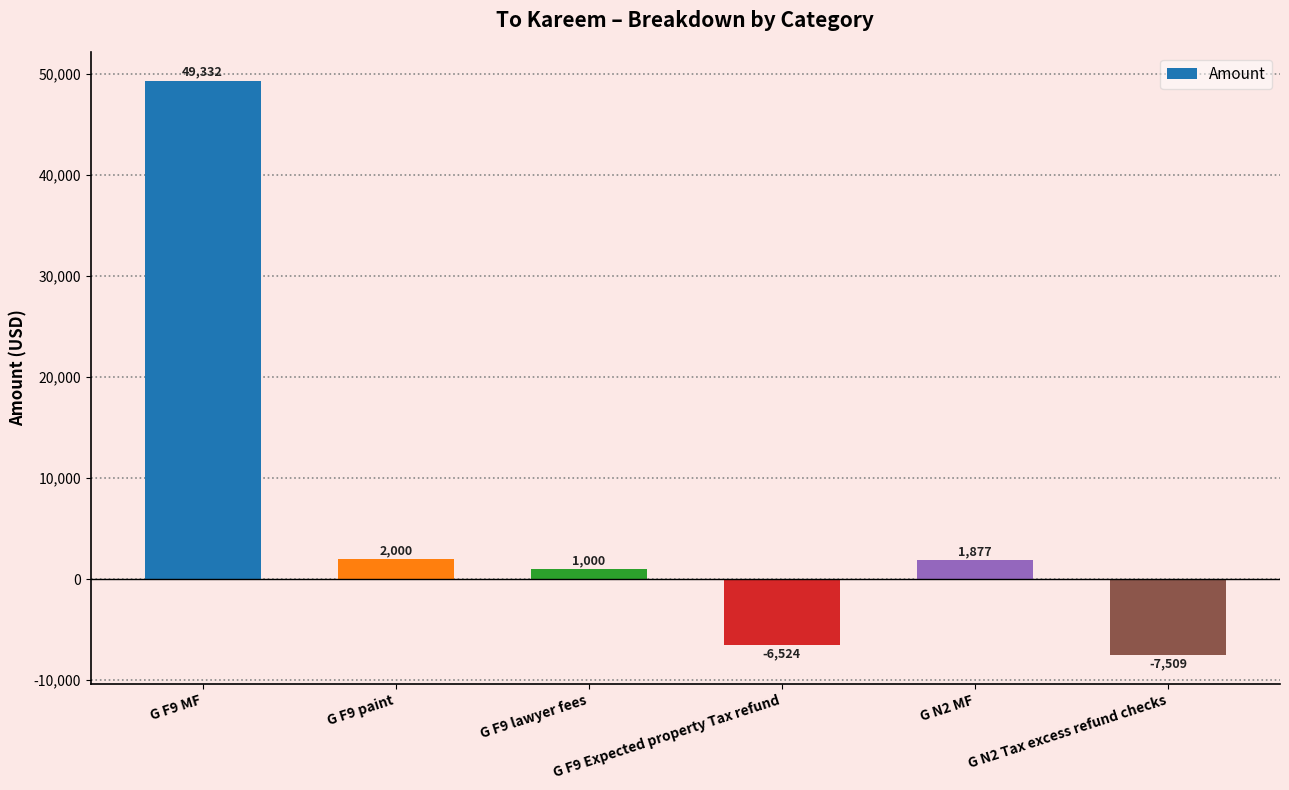

What is the greatest value displayed?

49331.7